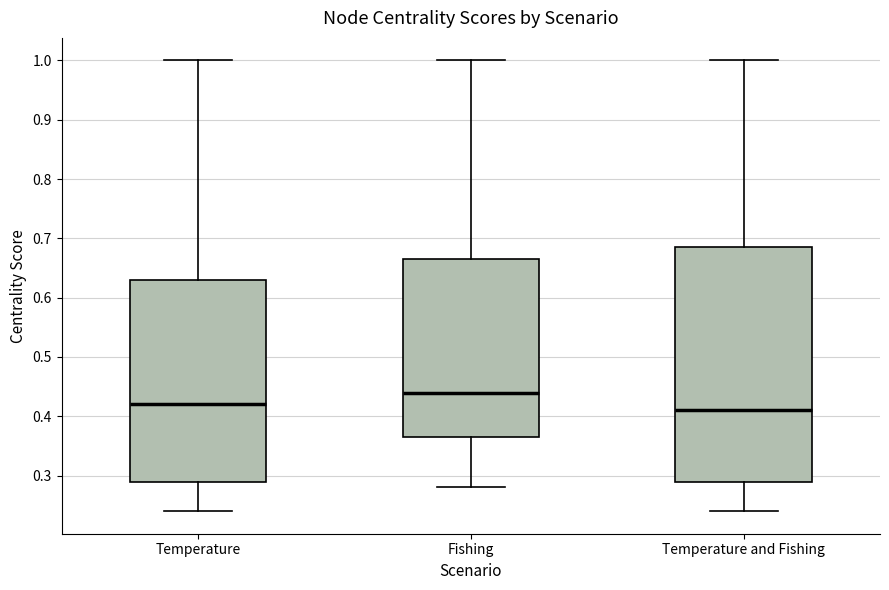

Which box's median line is the lowest?

Temperature and Fishing